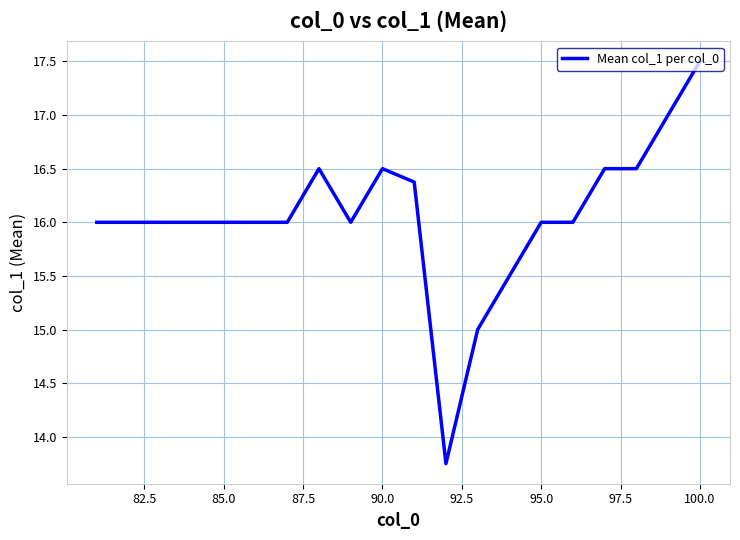

What is the greatest value displayed?

17.5